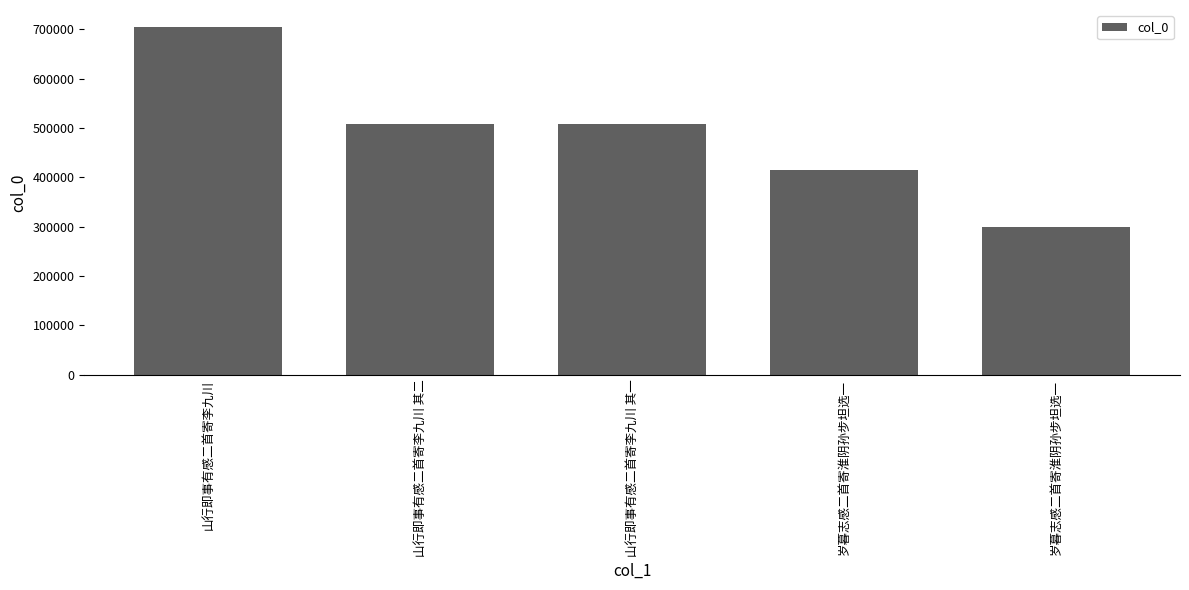

What is the average value?

487604